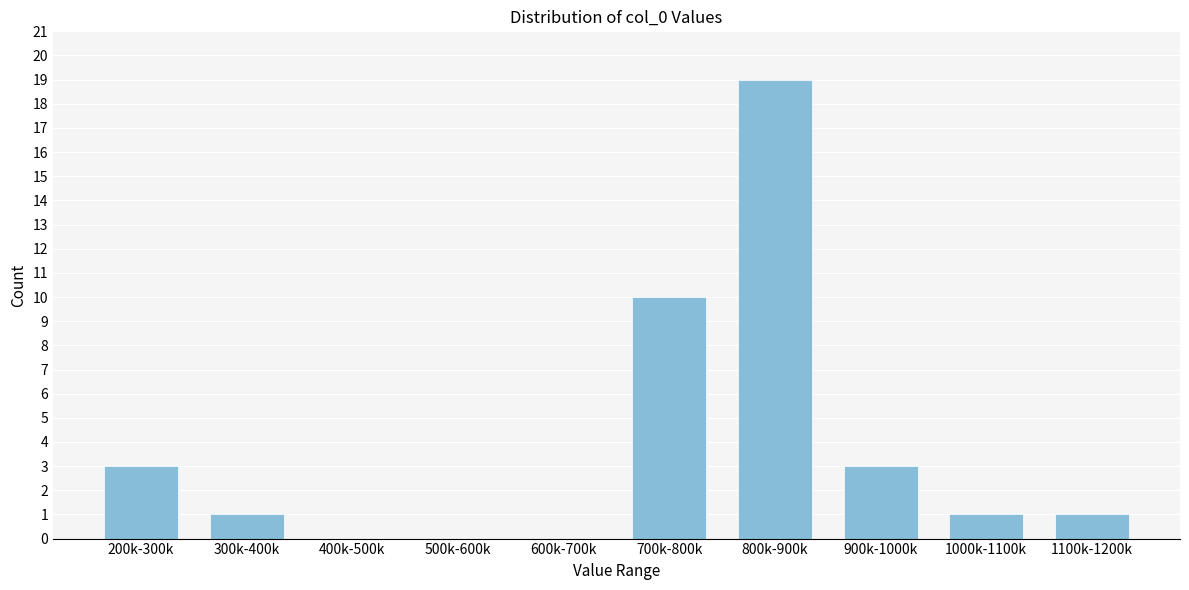

Reading left to right, what are all the values shown in this chart?

200k-300k=3	300k-400k=1	400k-500k=0	500k-600k=0	600k-700k=0	700k-800k=10	800k-900k=19	900k-1000k=3	1000k-1100k=1	1100k-1200k=1